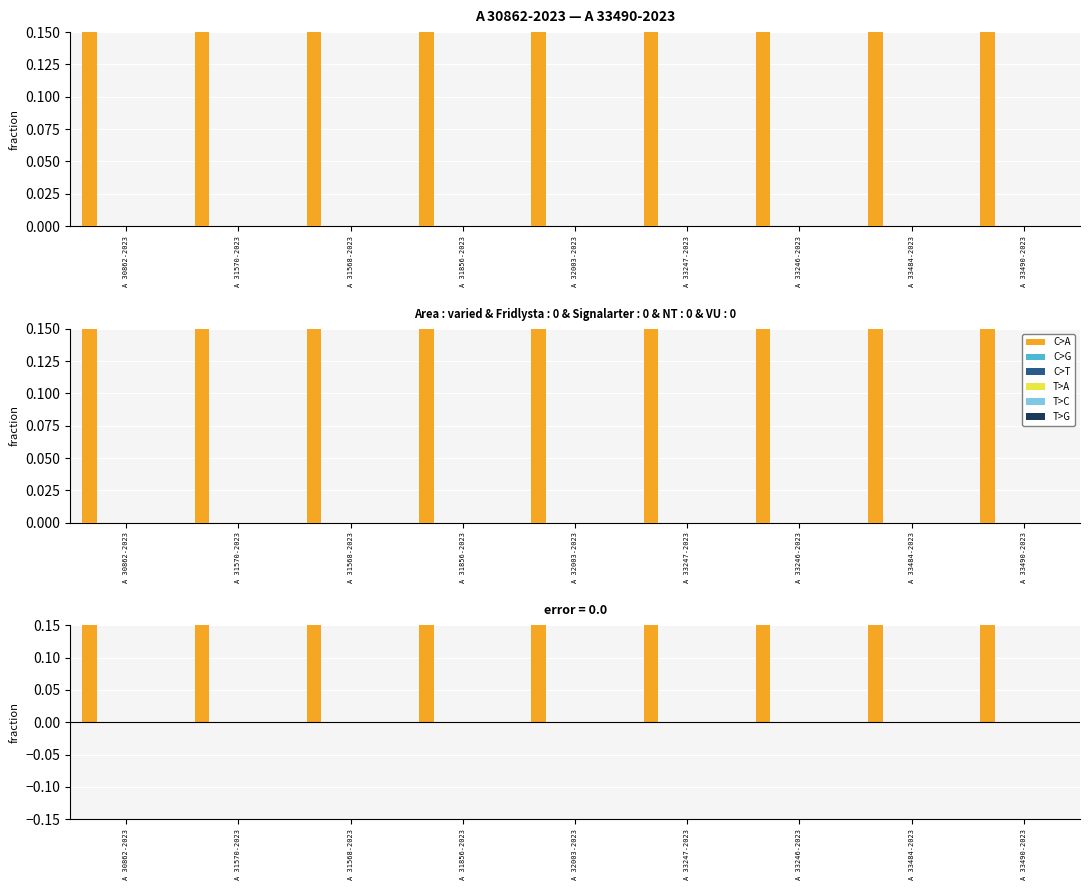

What is the total value across all series at A 33246-2023?

22.8